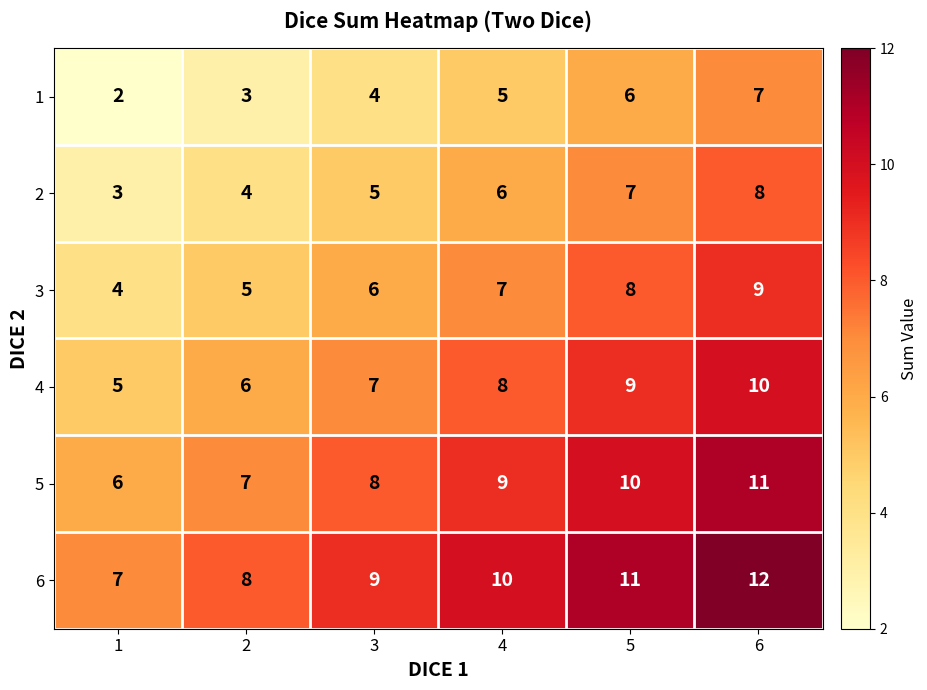

At which category is the sum across all series the highest?

6